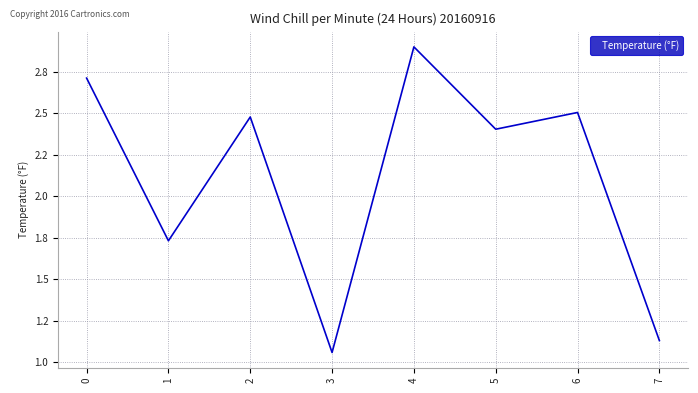

What is the maximum value shown in the chart?

2.9